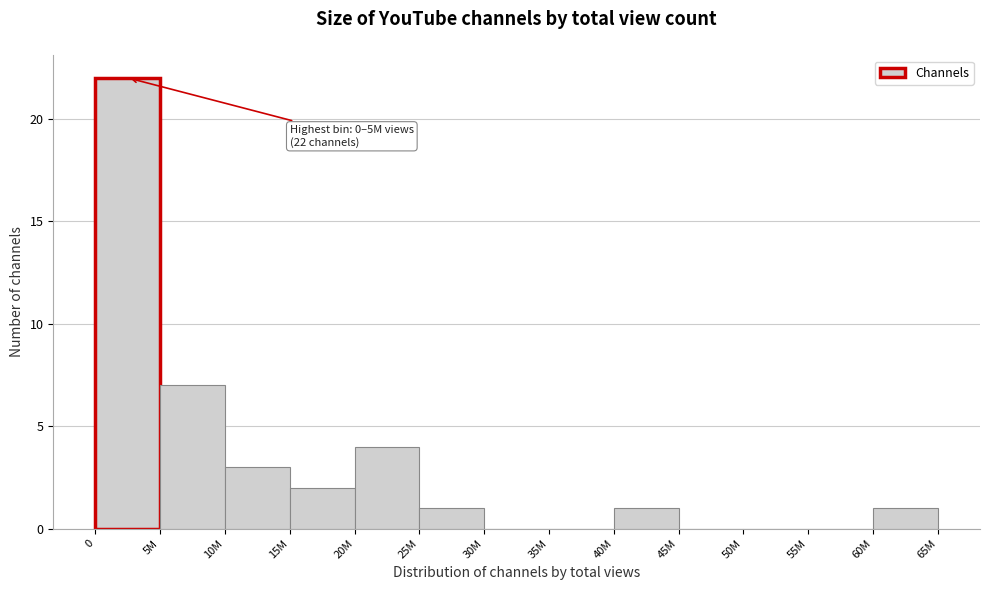

Reading left to right, transcribe all the data shown in this chart.

0=22	5M=7	10M=3	15M=2	20M=4	25M=1	30M=0	35M=0	40M=1	45M=0	50M=0	55M=0	60M=1